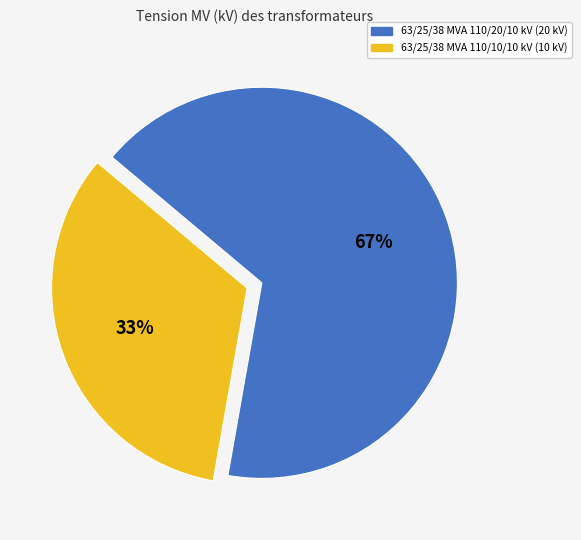

Which slice represents more than half of the pie?

63/25/38 MVA 110/20/10 kV